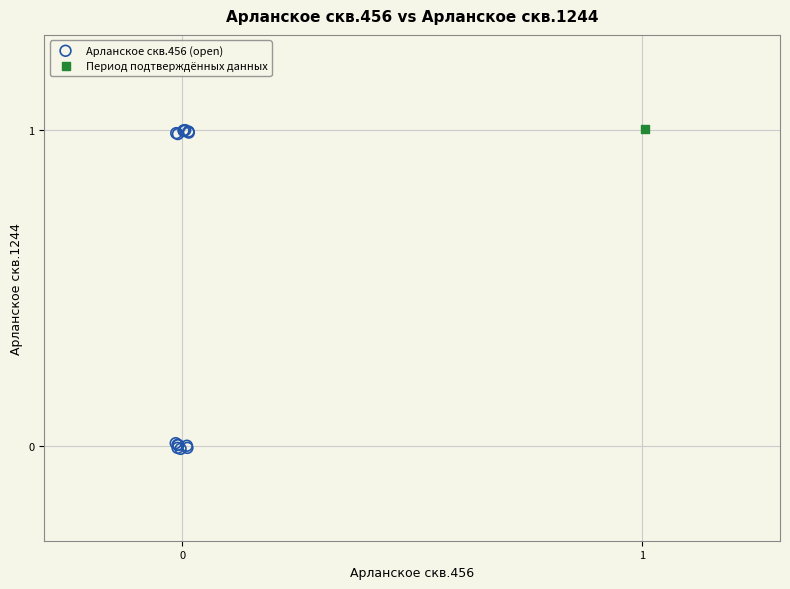

What are all the series names shown in the legend?

Арланское скв.456 (open), Период подтверждённых данных